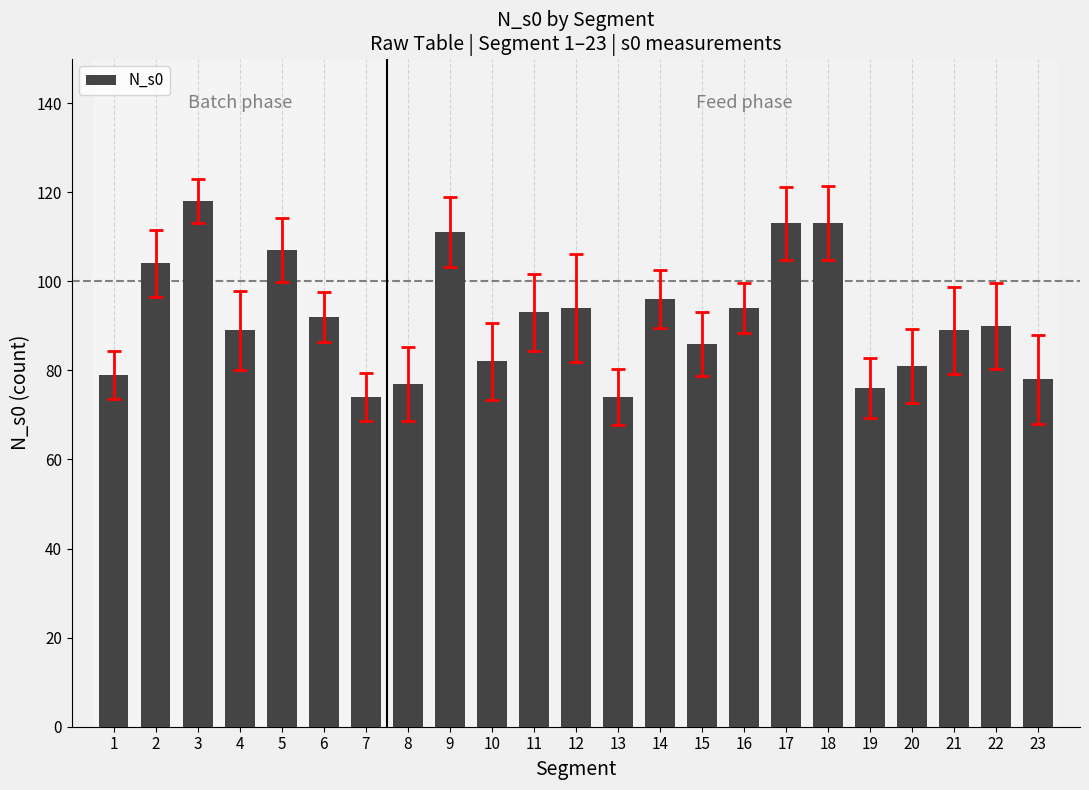

Reading left to right, what are all the values shown in this chart?

1=79	2=104	3=118	4=89	5=107	6=92	7=74	8=77	9=111	10=82	11=93	12=94	13=74	14=96	15=86	16=94	17=113	18=113	19=76	20=81	21=89	22=90	23=78